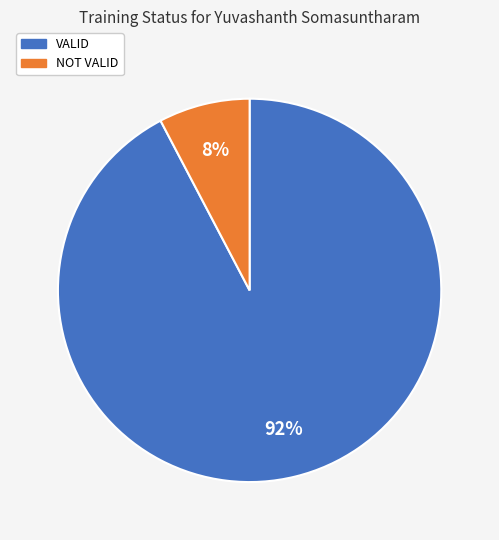

Rank the categories by value from lowest to highest.

NOT VALID, VALID